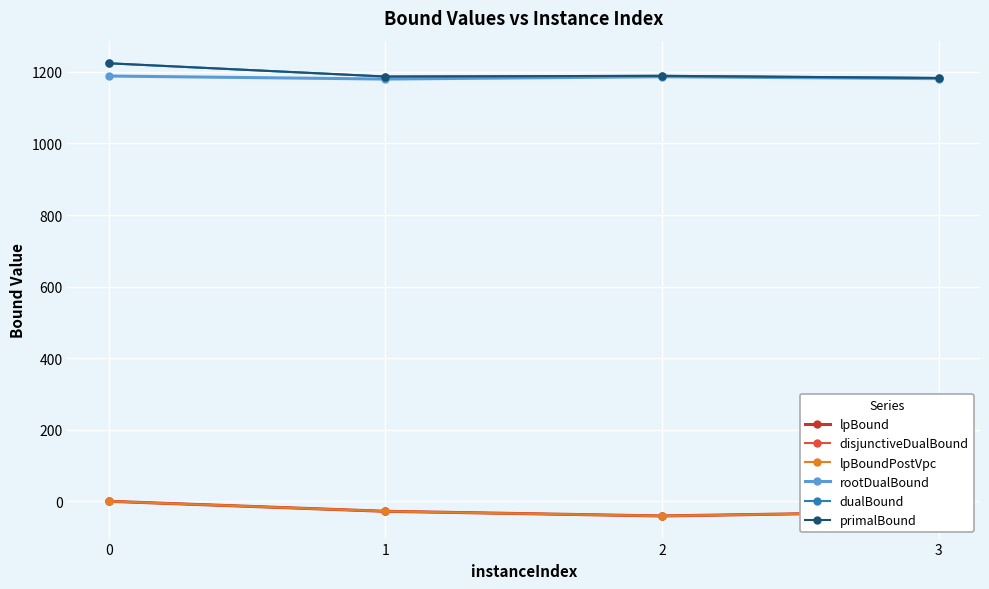

List the series in order of their peak value, highest first.

dualBound, primalBound, rootDualBound, lpBound, disjunctiveDualBound, lpBoundPostVpc